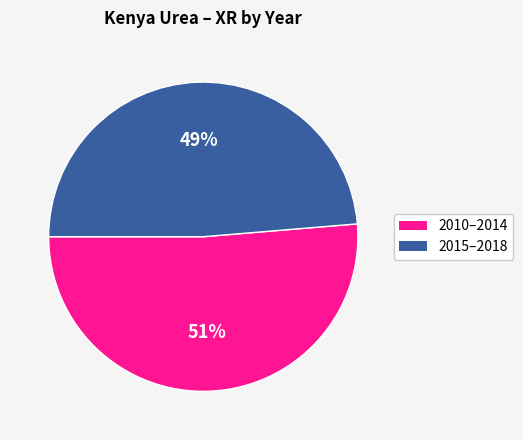

Is there a majority slice in this chart?

Yes